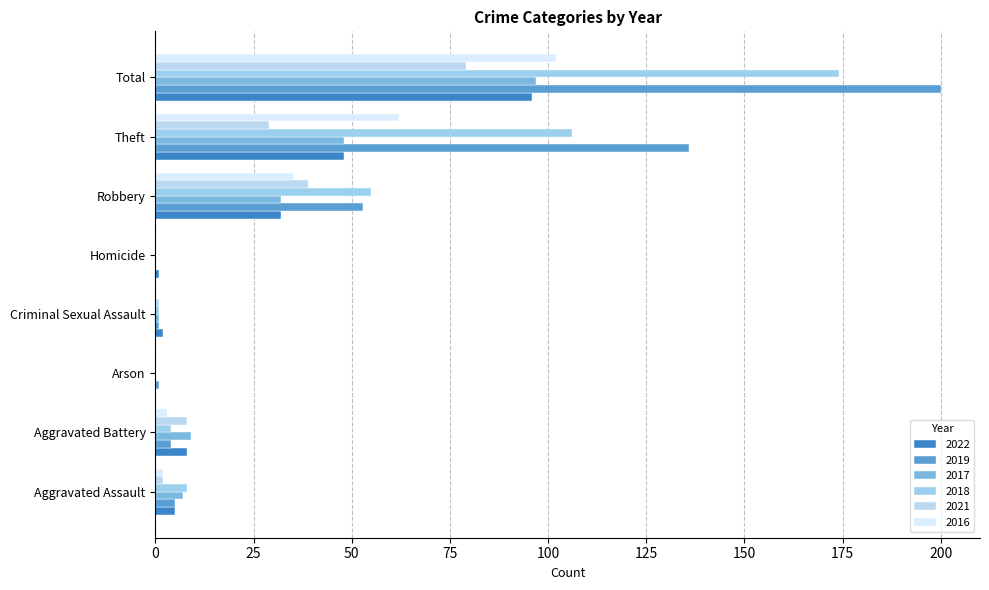

What is the difference between the highest and lowest values at Arson?

1